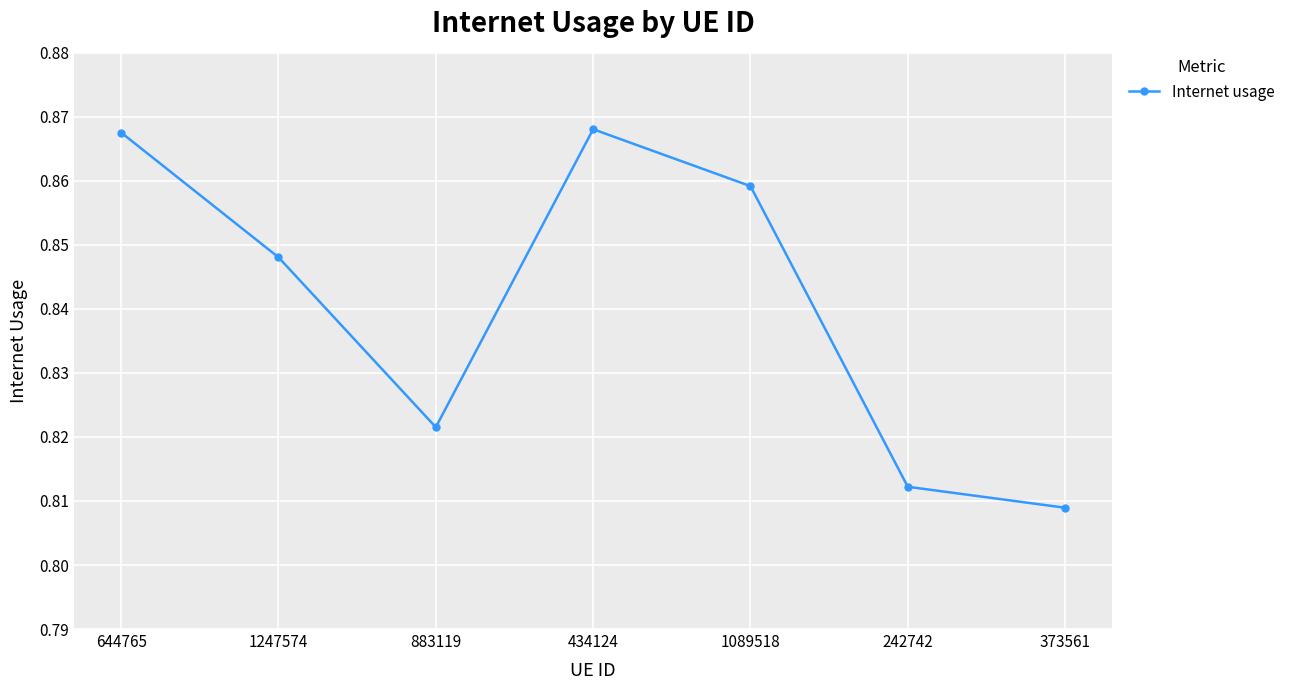

Is it true that the value at 373561 is 0.5?

False